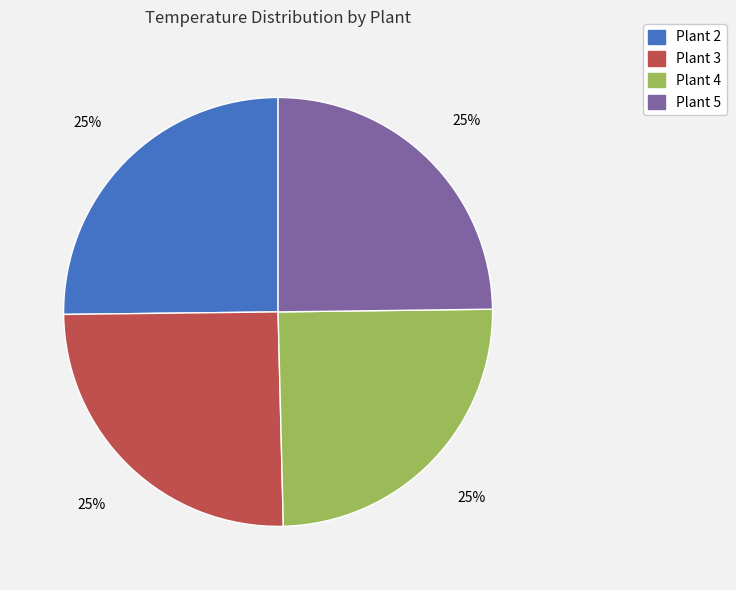

To the nearest percent, what percentage of the pie is Plant 2?

25%